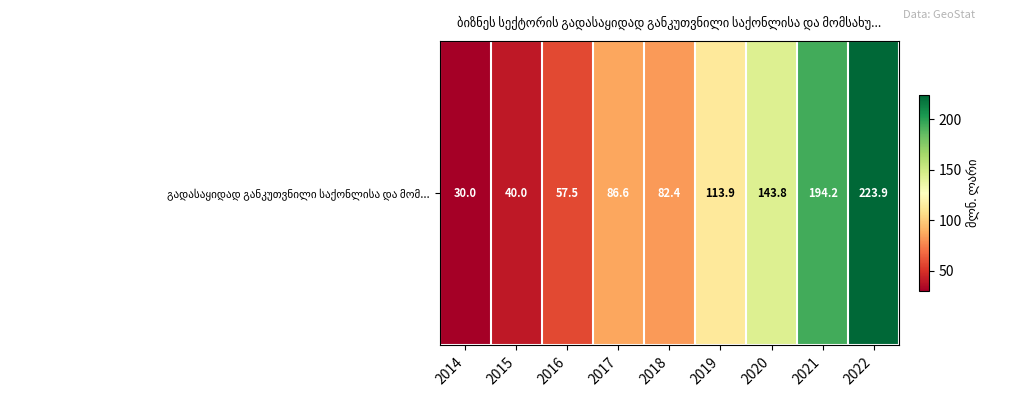

Which label corresponds to the largest value in the chart?

2022